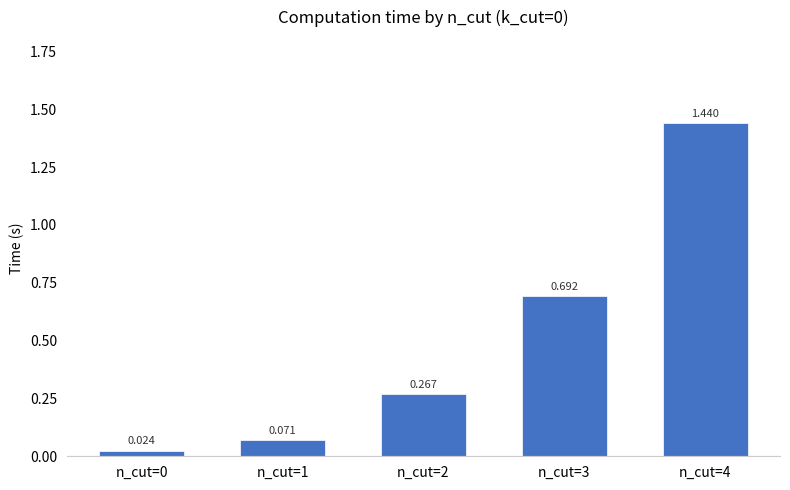

Which has a higher value, n_cut=4 or n_cut=3?

n_cut=4